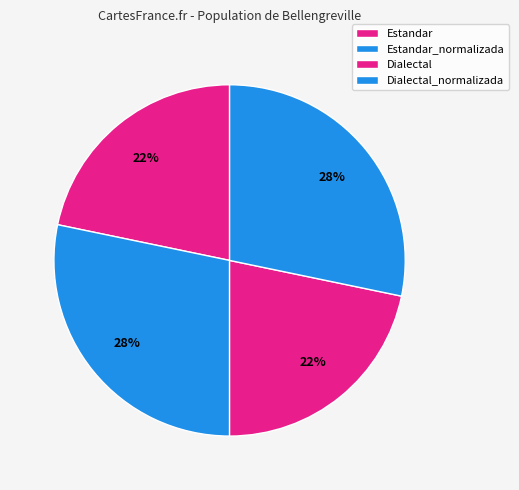

Is there a majority slice in this chart?

No